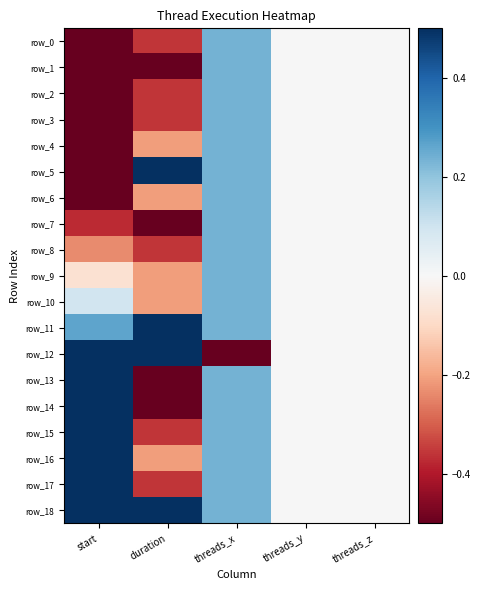

List the series in order of their peak value, lowest first.

row_0, row_1, row_2, row_3, row_4, row_6, row_7, row_8, row_9, row_10, row_5, row_11, row_12, row_13, row_14, row_15, row_16, row_17, row_18